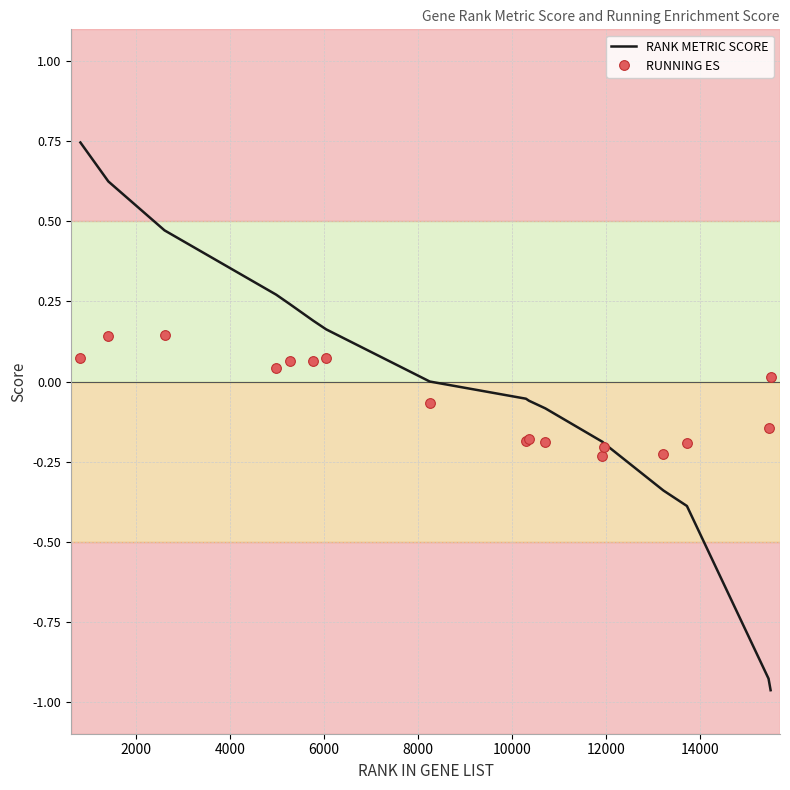

True or false: RUNNING ES and RANK METRIC SCORE intersect in this chart.

True